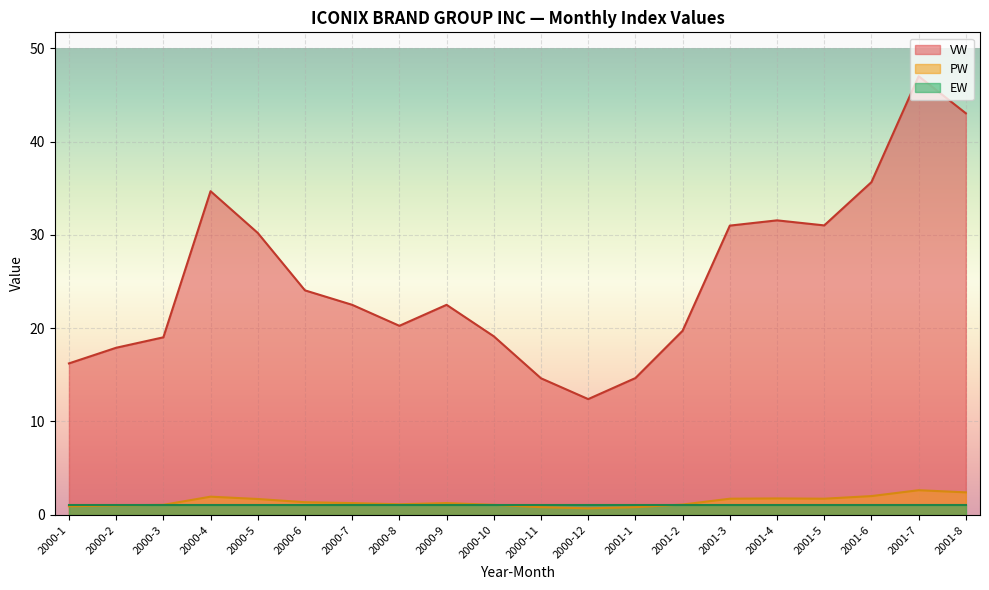

How many data points in PW are above 1?

15